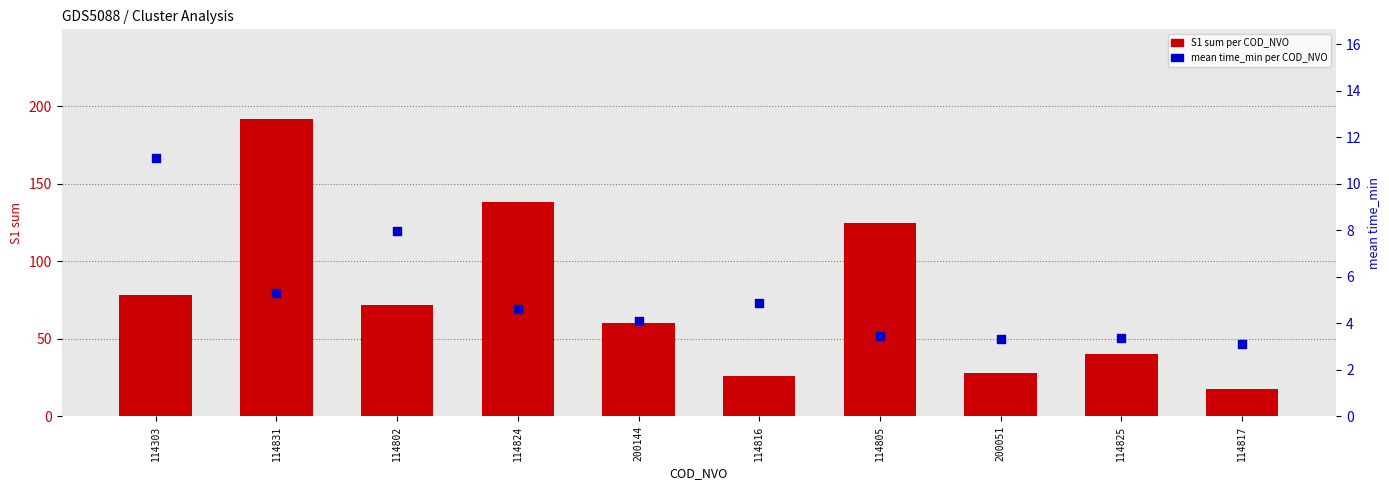

Which series has the largest total across all categories?

S1 sum per COD_NVO